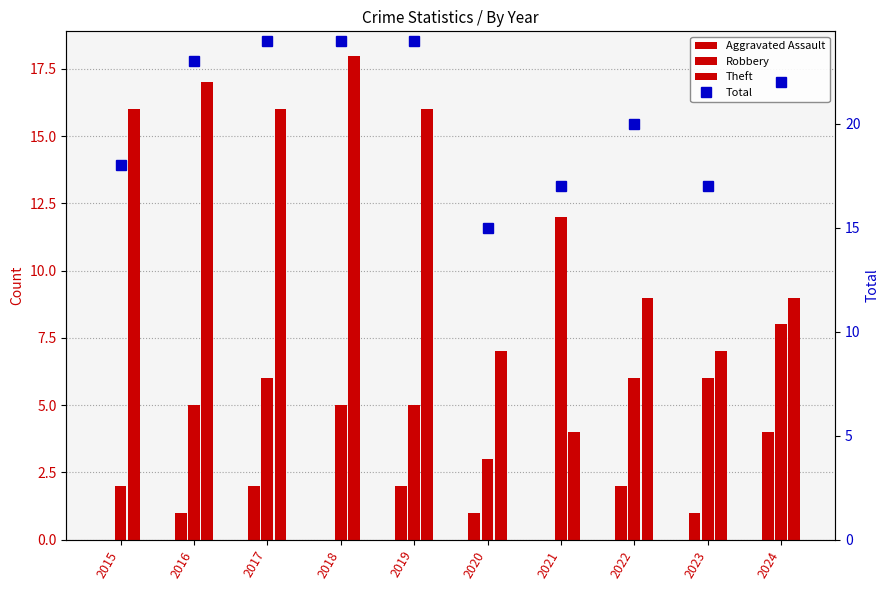

What is the difference between the Theft values at 2022 and 2016?

8